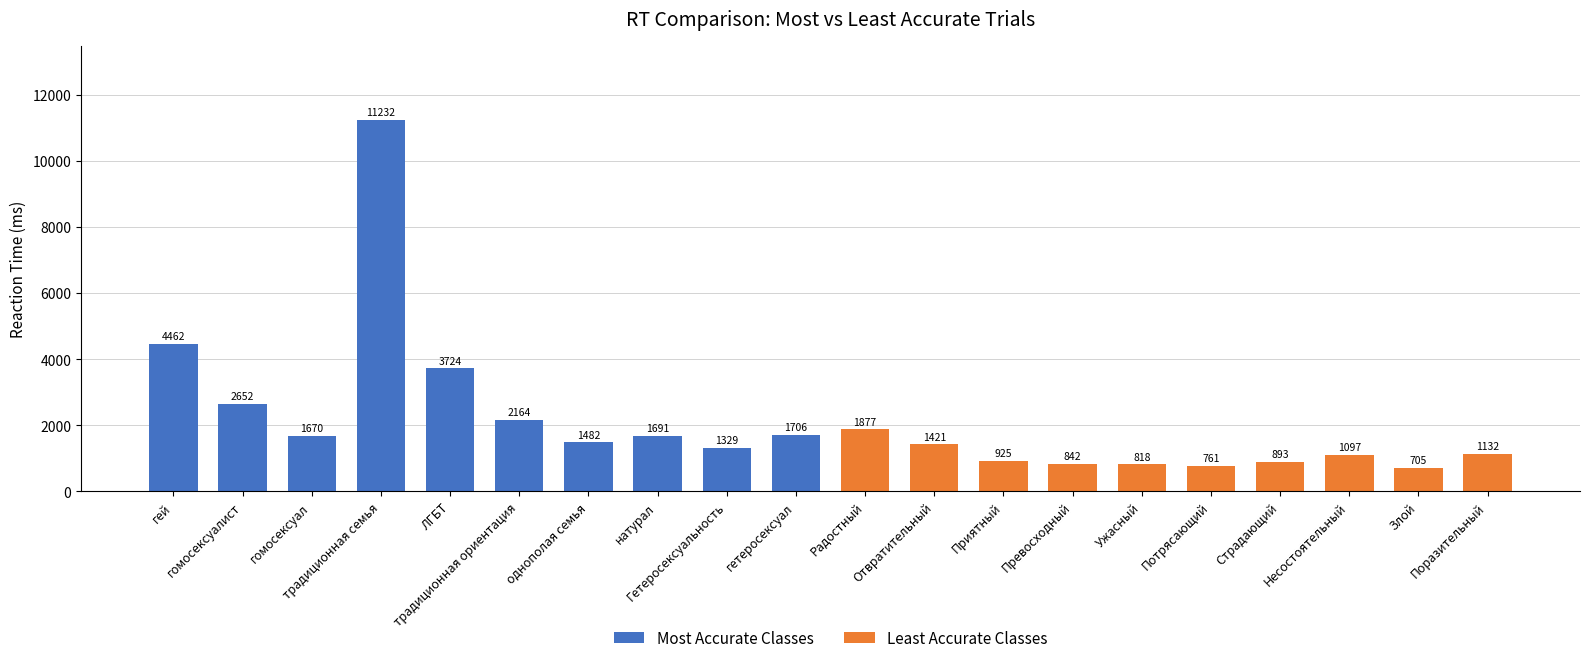

Reading right to left, transcribe all the data shown in this chart.

Most Accurate Classes: 1706	1329	1691	1482	2164	3724	11232	1670	2652	4462
Least Accurate Classes: 1132	705	1097	893	761	818	842	925	1421	1877